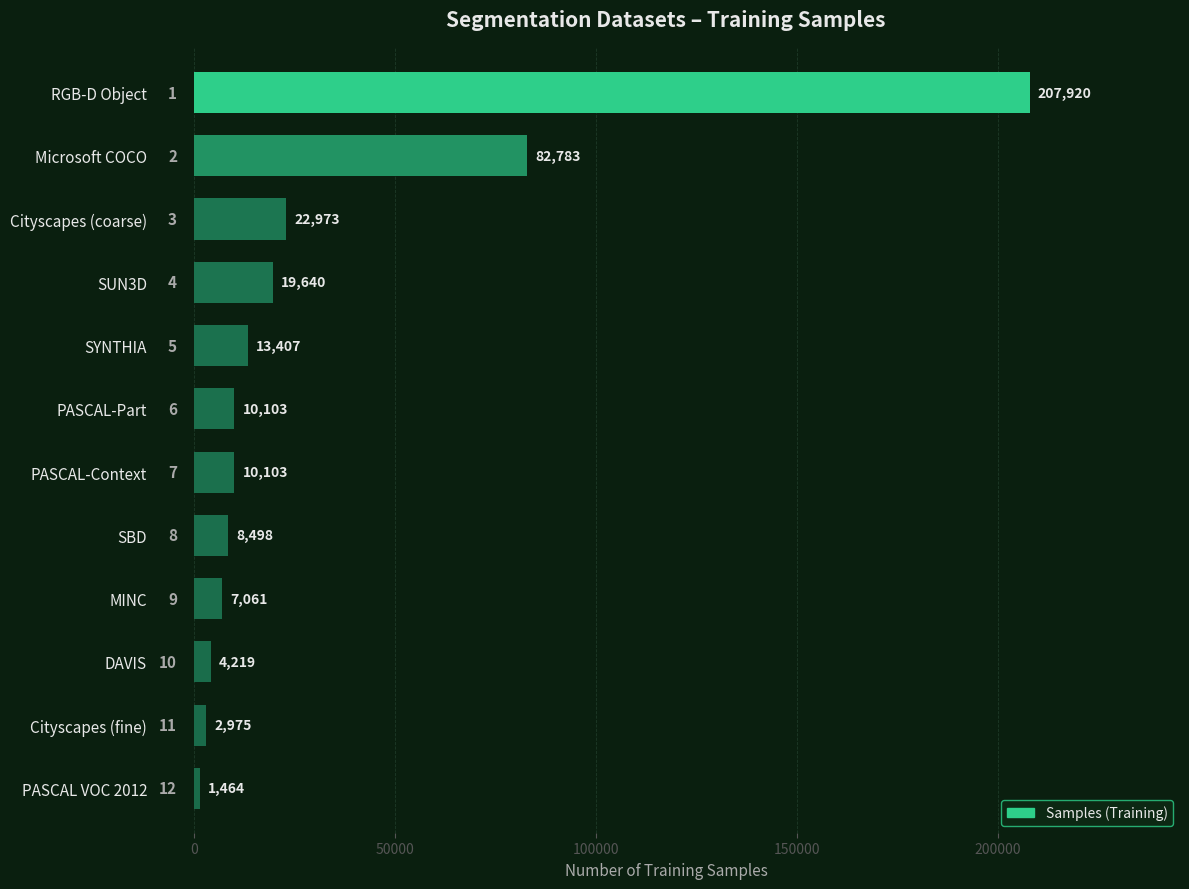

Reading bottom to top, list all the values displayed in this chart.

PASCAL VOC 2012=1464	Cityscapes (fine)=2975	DAVIS=4219	MINC=7061	SBD=8498	PASCAL-Context=10103	PASCAL-Part=10103	SYNTHIA=13407	SUN3D=19640	Cityscapes (coarse)=22973	Microsoft COCO=82783	RGB-D Object=207920